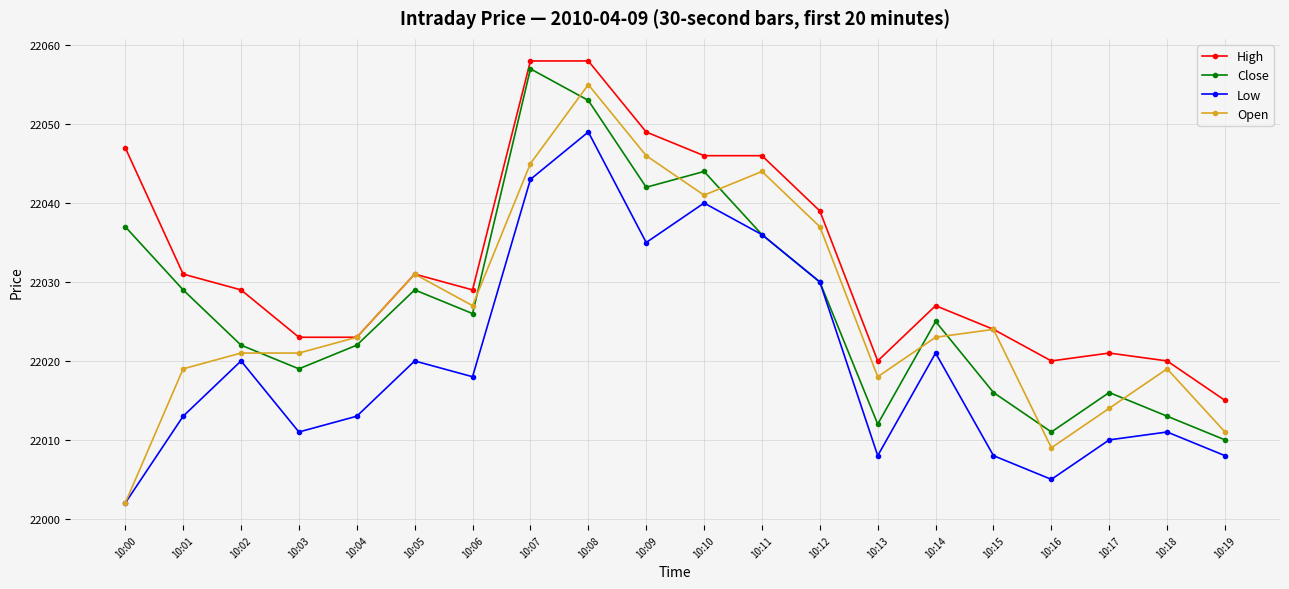

True or false: Open and Close cross at least once.

True